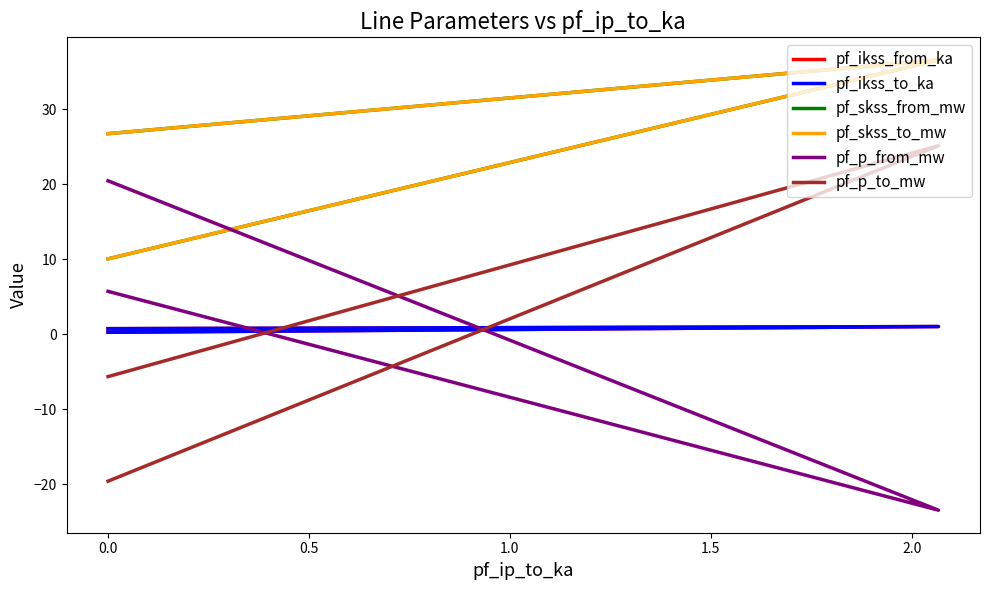

The value of pf_skss_to_mw at 0.0 is 16.0. True or false?

False